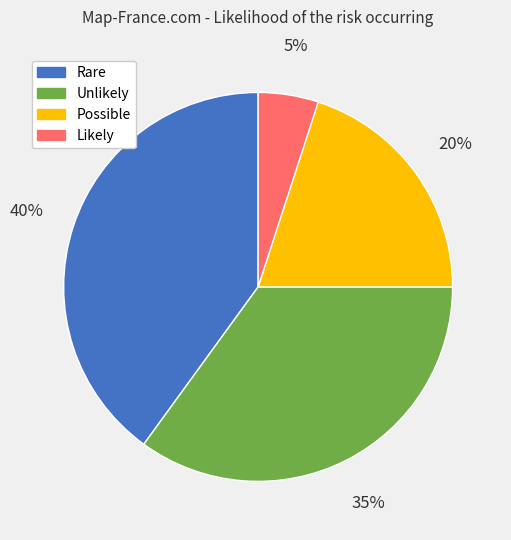

True or false: Possible accounts for 33% of the total.

False